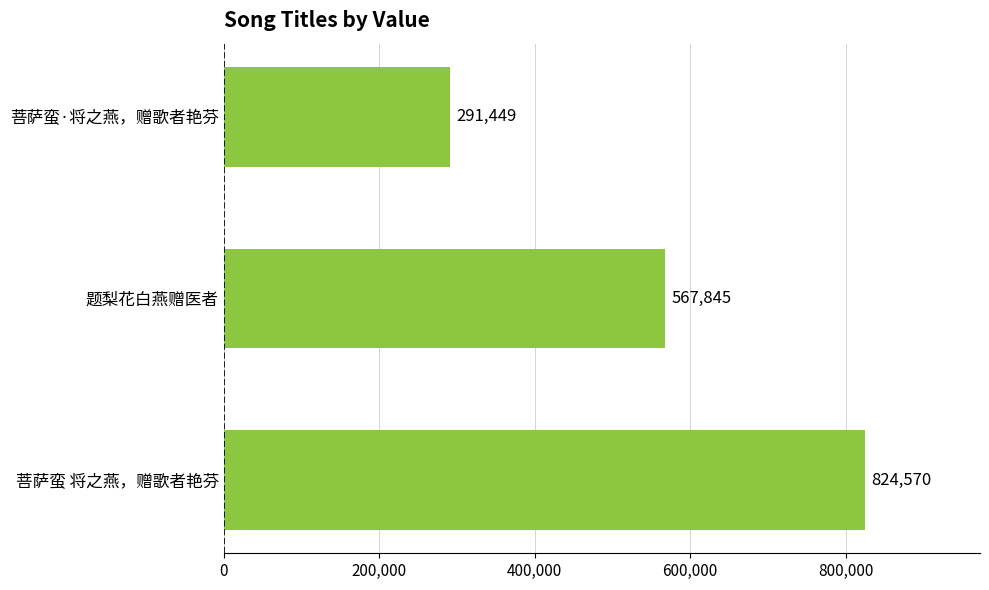

What is the sum of all values?

1683864